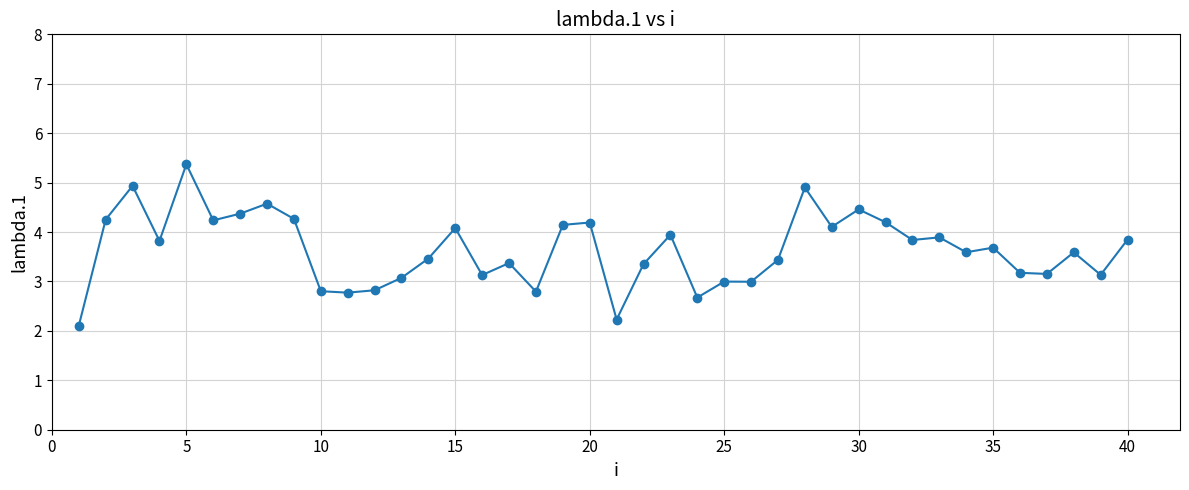

What is the maximum value shown in the chart?

5.4